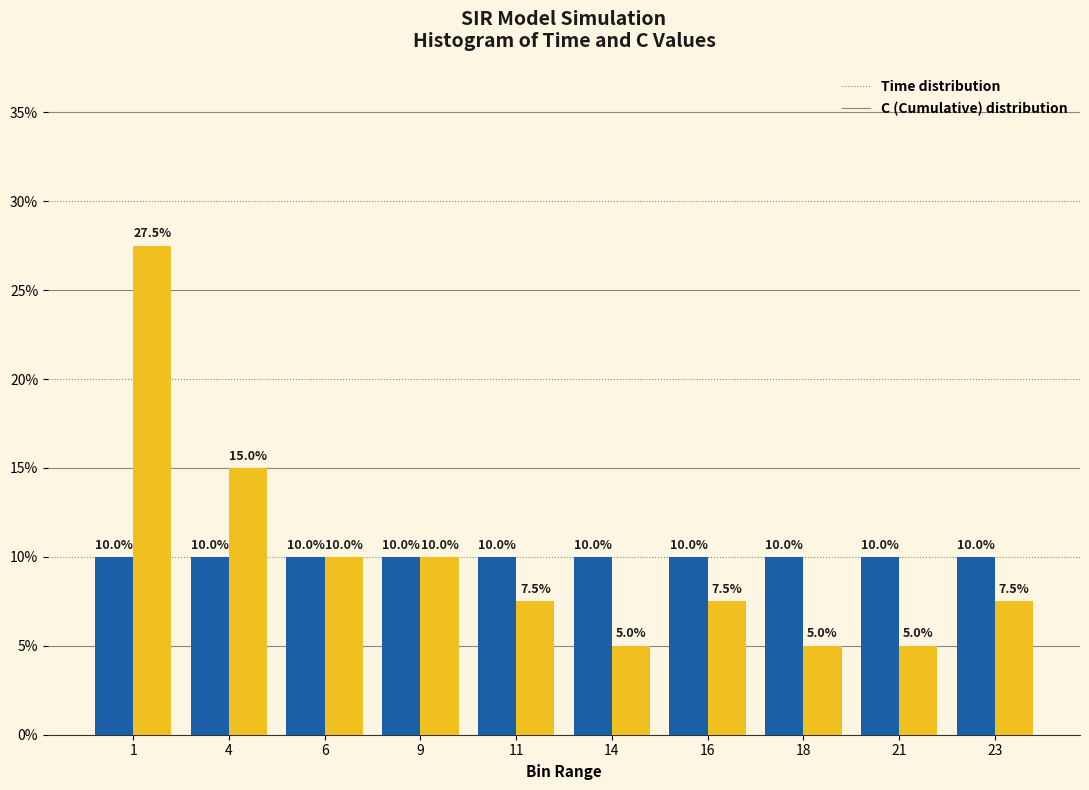

Reading right to left, transcribe all the data shown in this chart.

Time: 23=10.0	21=10.0	18=10.0	16=10.0	14=10.0	11=10.0	9=10.0	6=10.0	4=10.0	1=10.0
C (Cumulative): 23=7.5	21=5.0	18=5.0	16=7.5	14=5.0	11=7.5	9=10.0	6=10.0	4=15.0	1=27.5